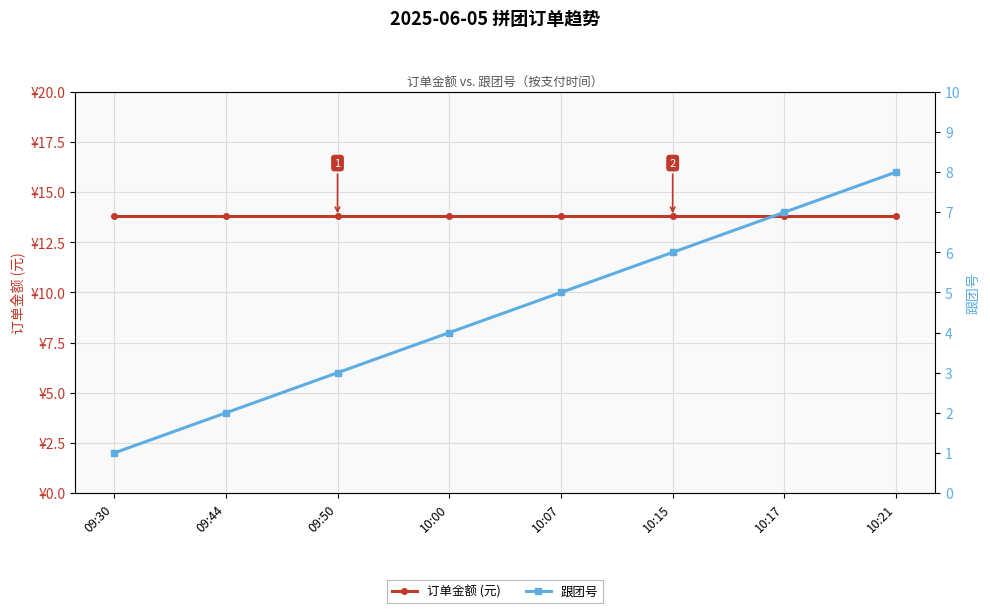

Rank the series by their average value, from highest to lowest.

订单金额 (元), 跟团号